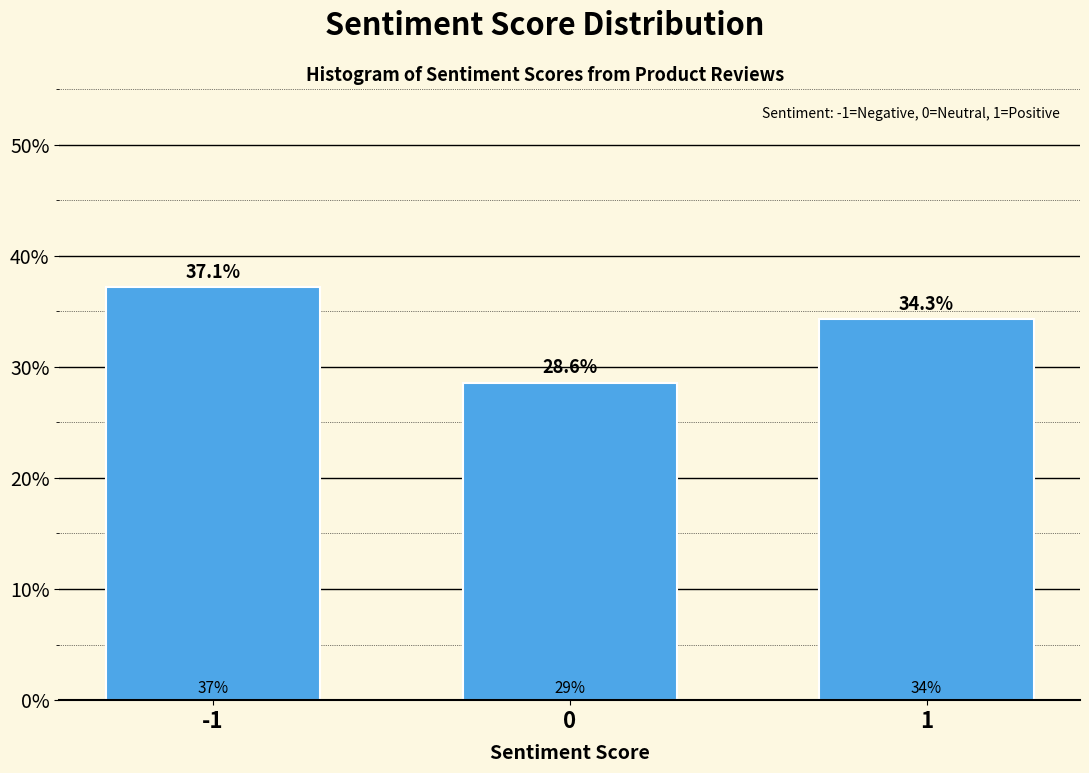

Reading left to right, what are all the values shown in this chart?

37.1	28.6	34.3